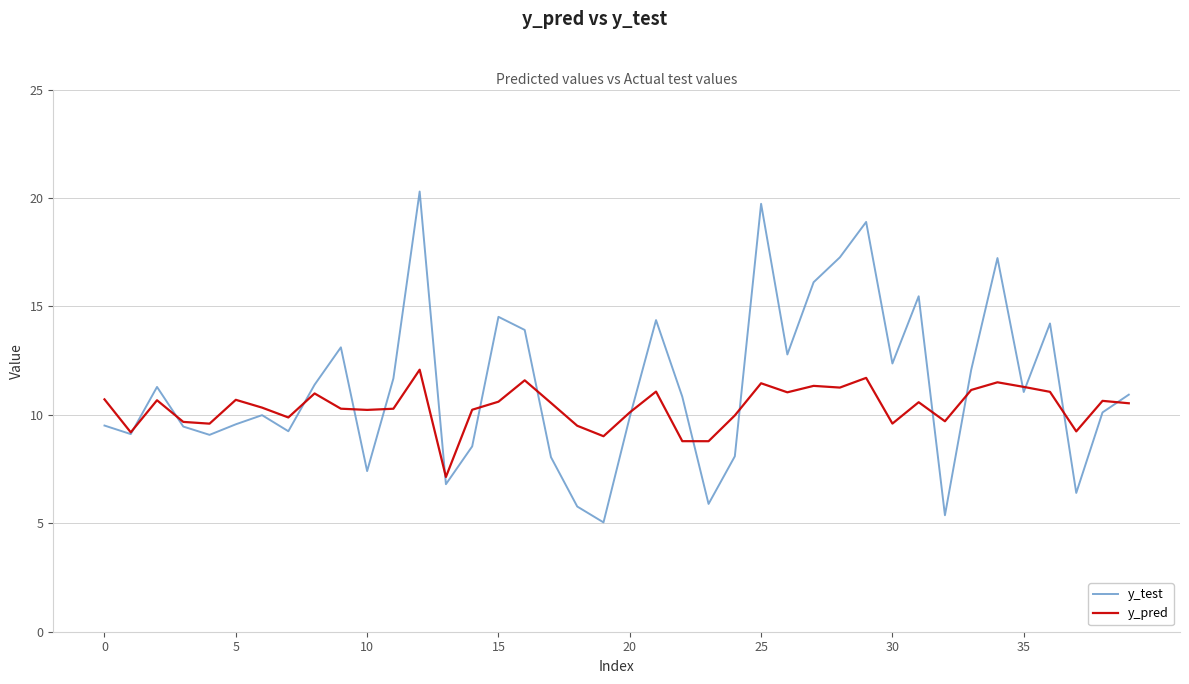

What is the maximum value shown in the chart?

20.3